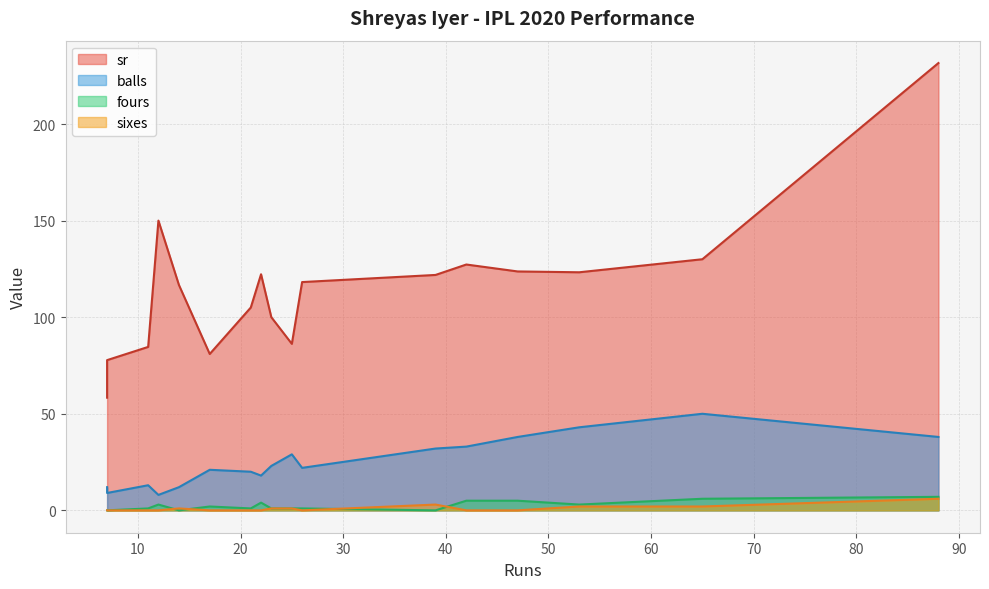

How many lines are shown in the chart?

4